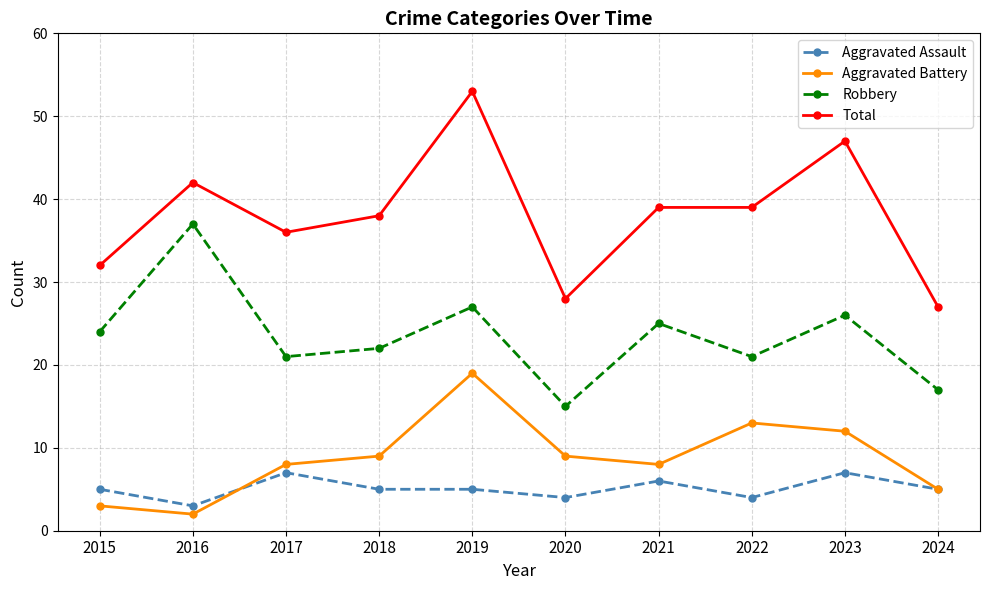

True or false: Total has more than 1 interior local peaks.

True